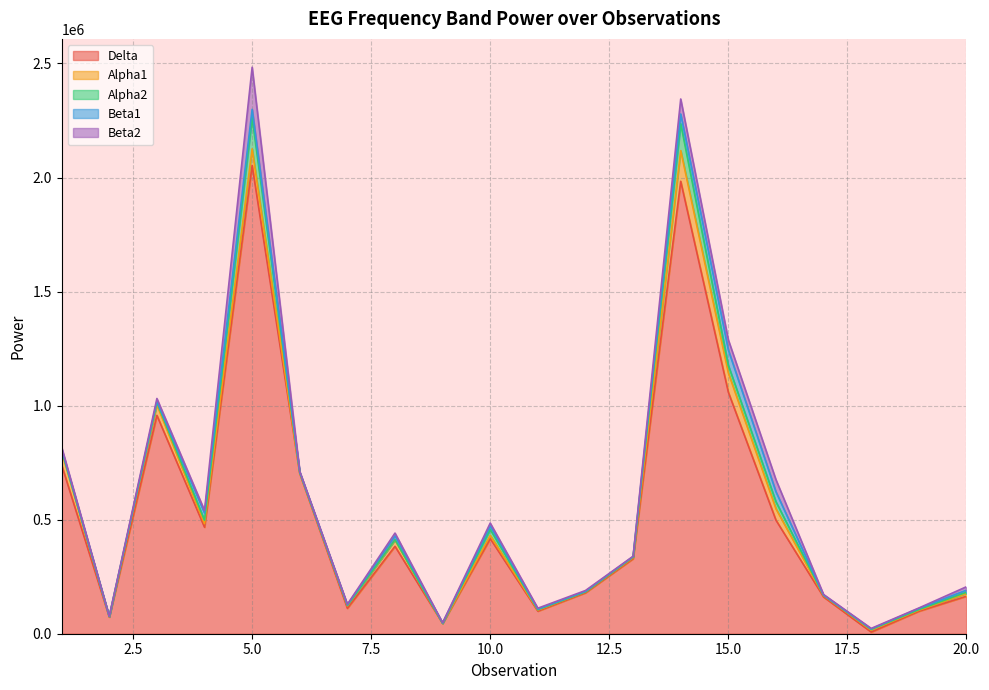

At which category is the sum across all series the highest?

5.0